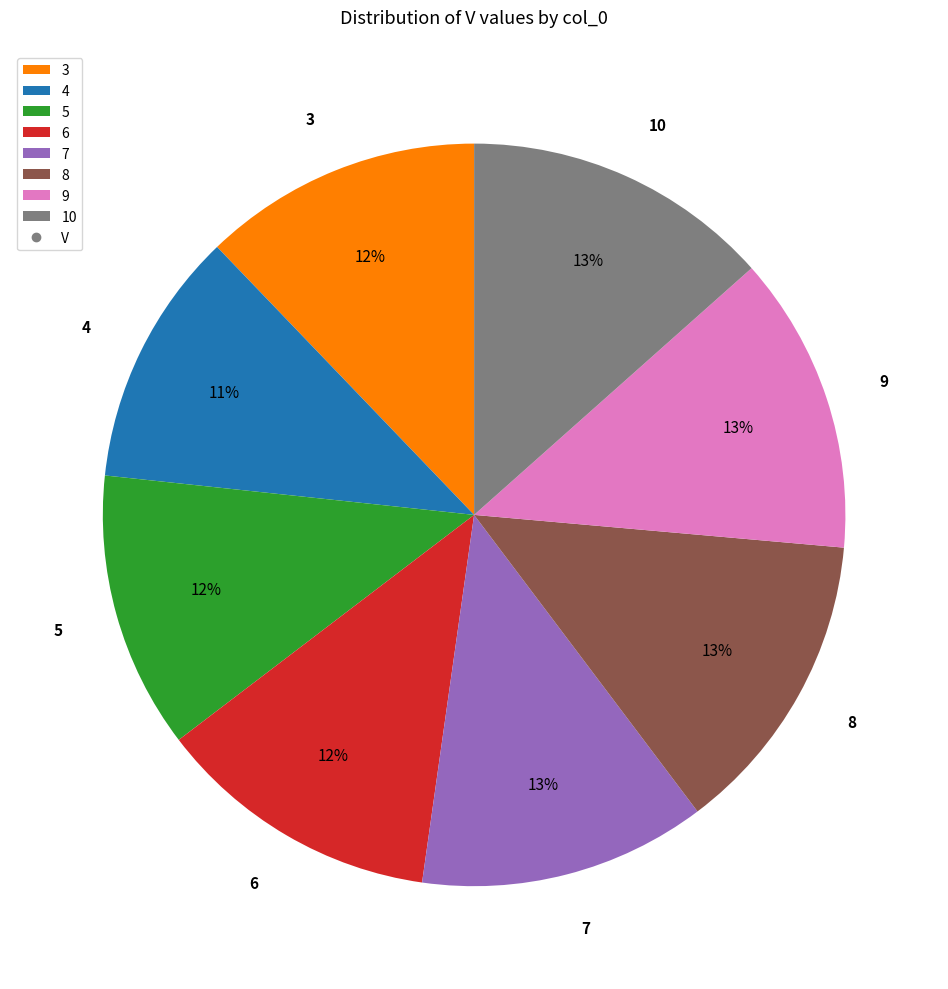

Is it true that 3 is 12% of the pie?

True